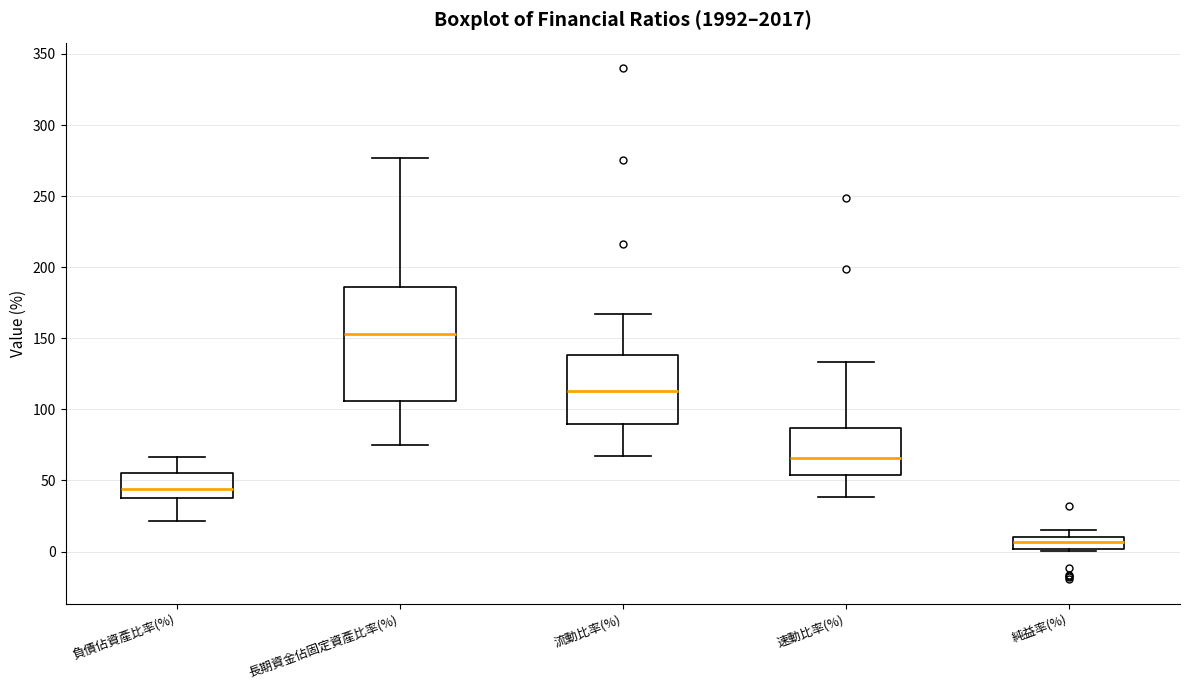

Which box's median line is the lowest?

純益率(%)